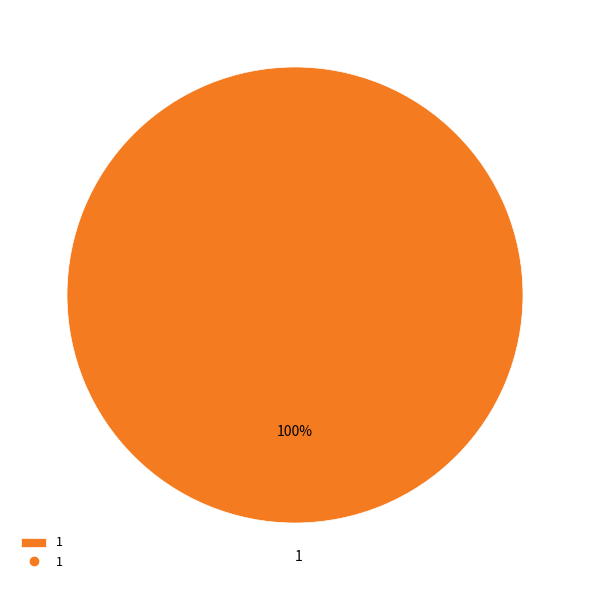

Is it true that 1 is 90% of the pie?

False